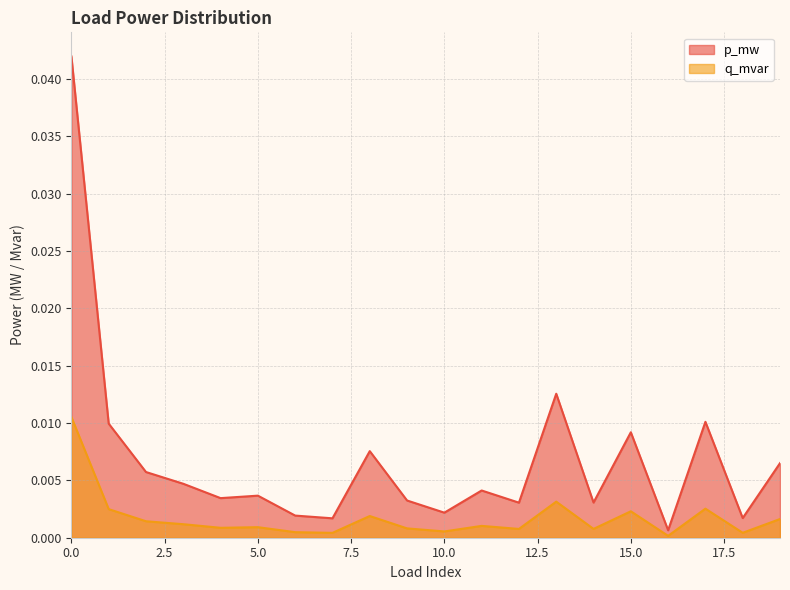

True or false: p_mw and q_mvar cross at least once.

False